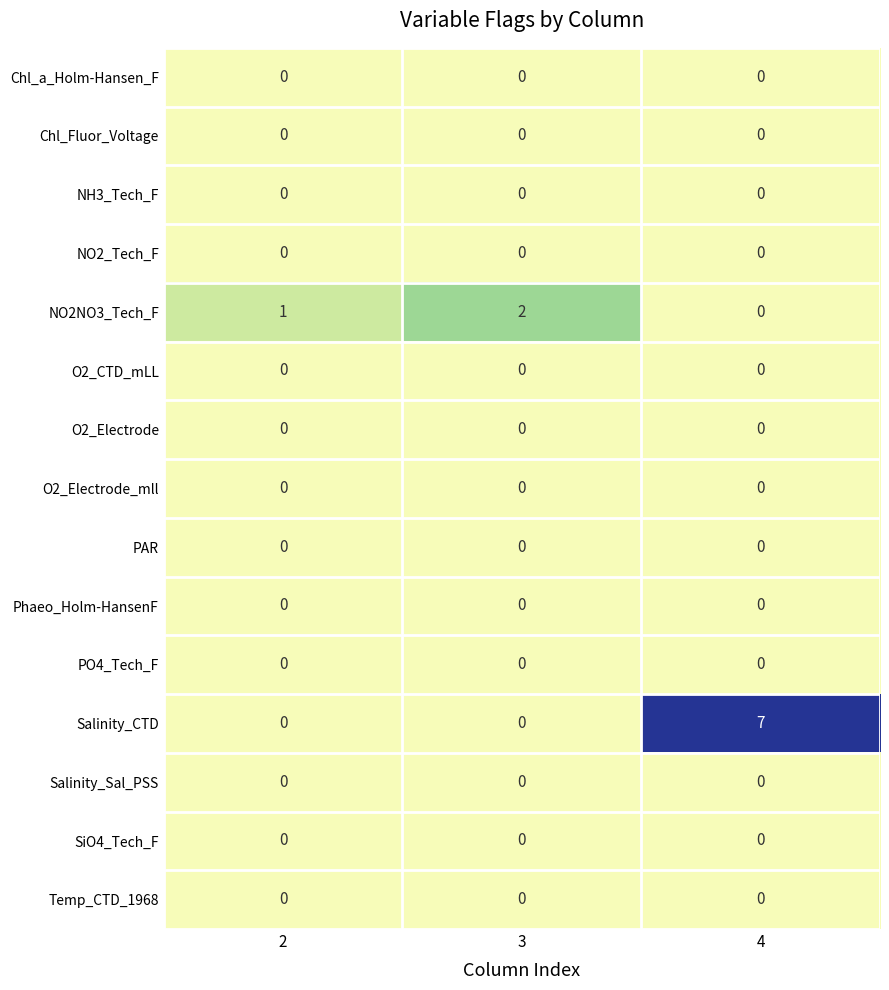

Which series has the largest total across all categories?

Salinity_CTD